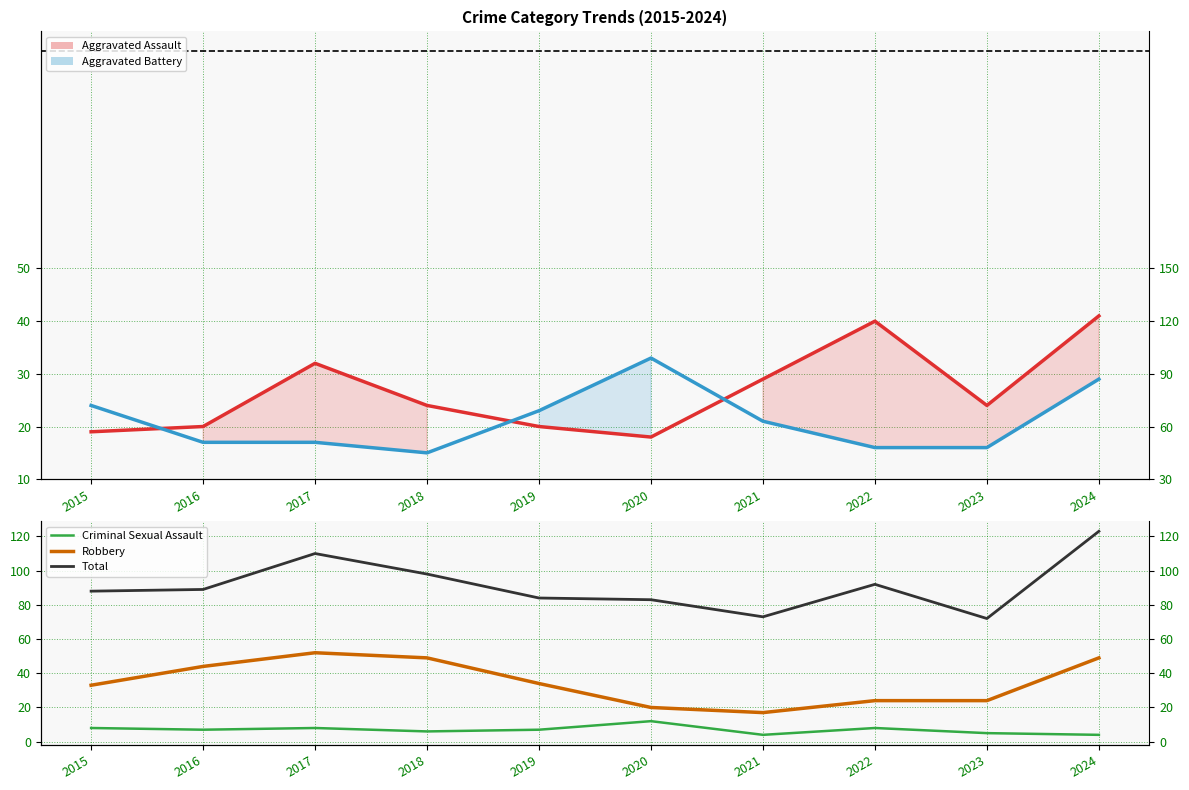

Which series has the largest total across all categories?

Total